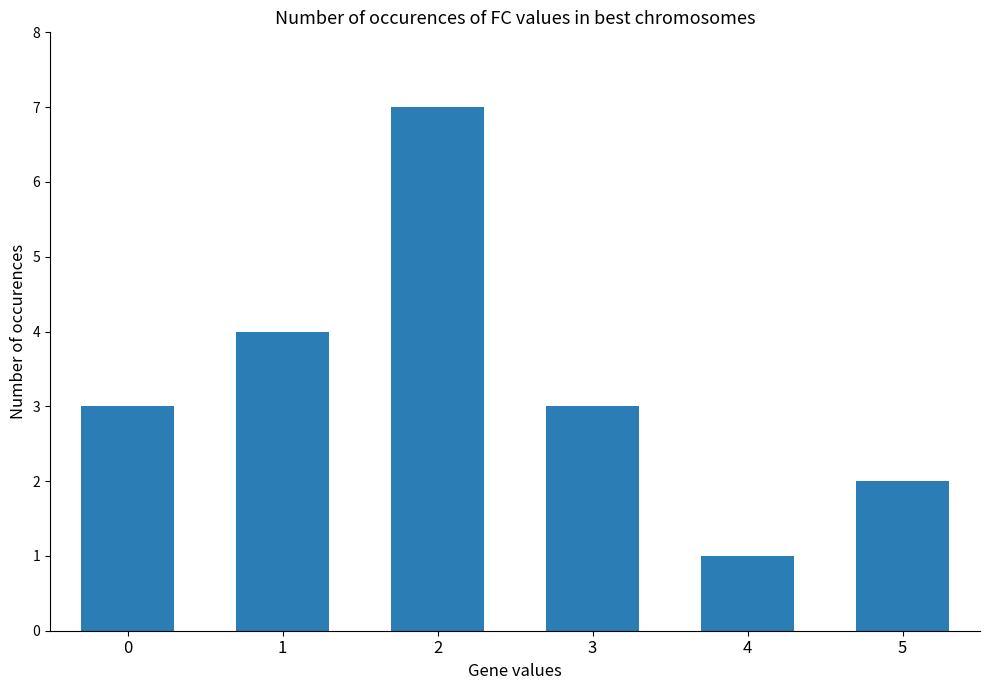

True or false: the data shows 1 at 4.

True